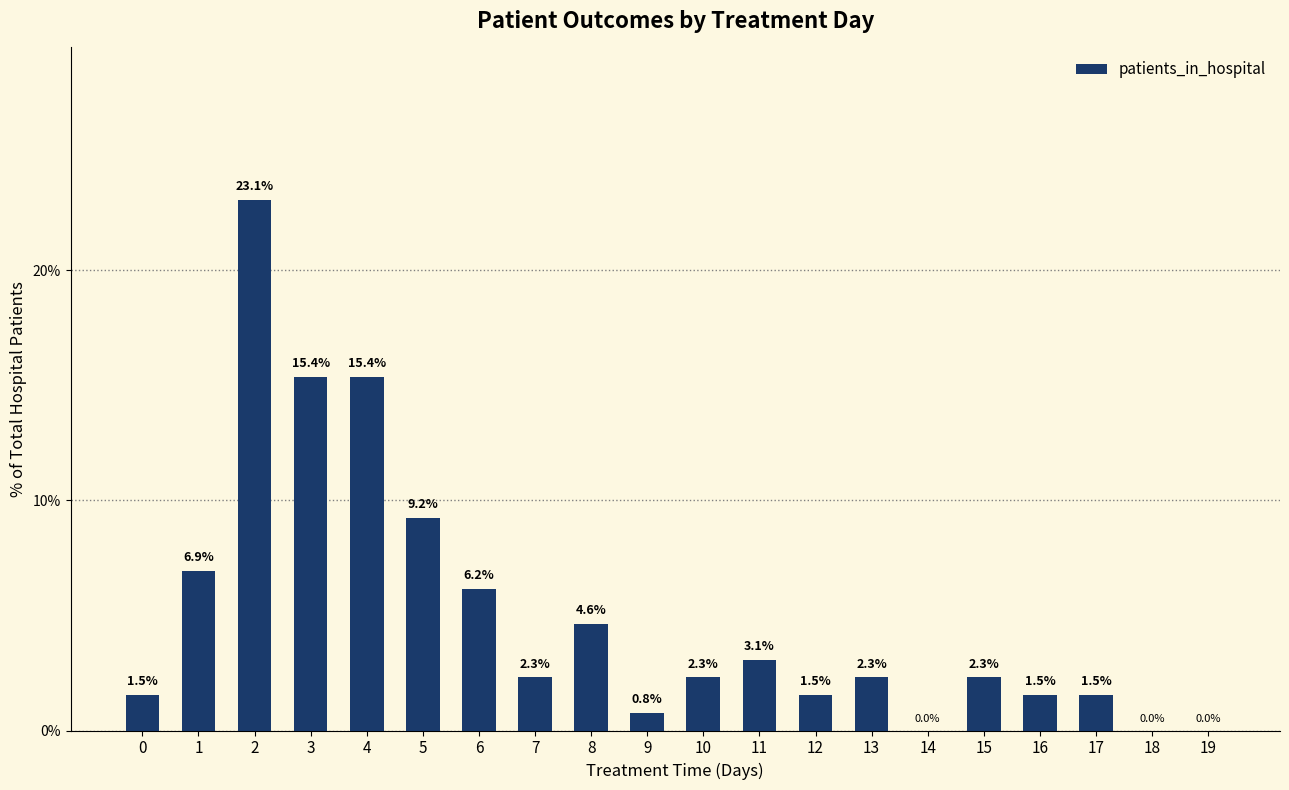

Are the bars grouped side by side (vs. stacked)?

No